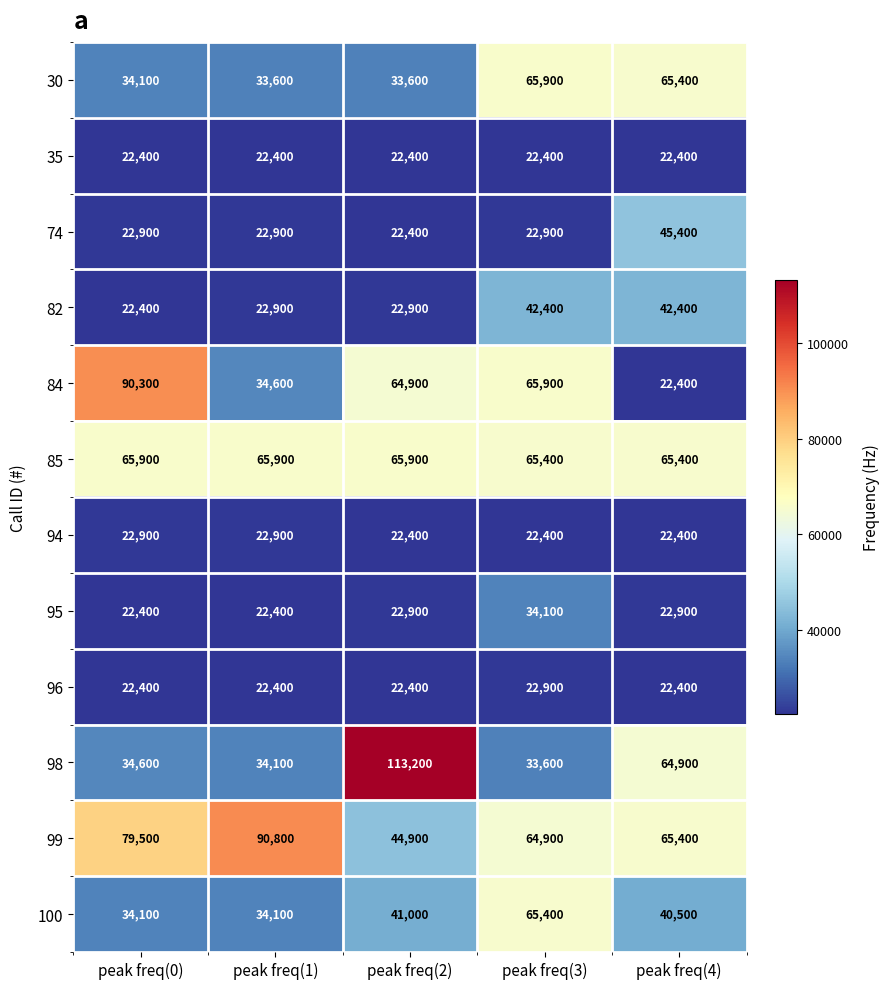

The value of 95 at peak freq(2) is 31962. True or false?

False